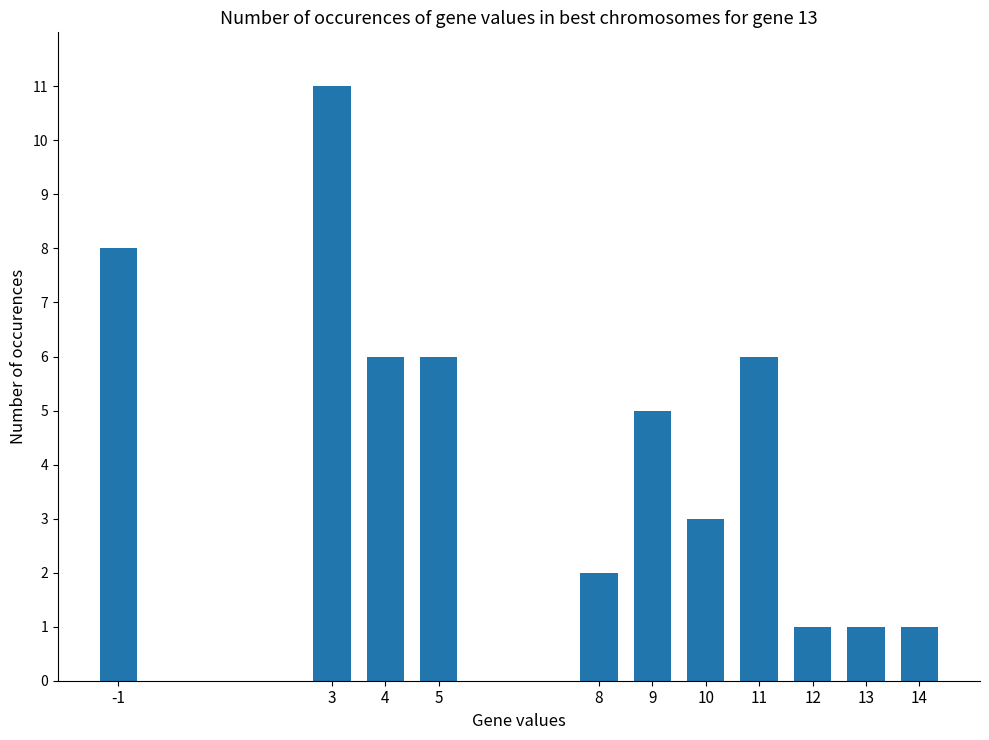

What is the sum of all values?

50